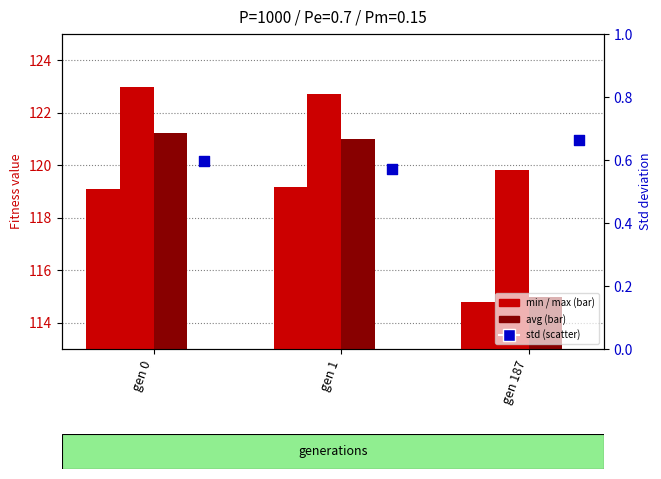

What is the total value across all series at gen 0?

363.9